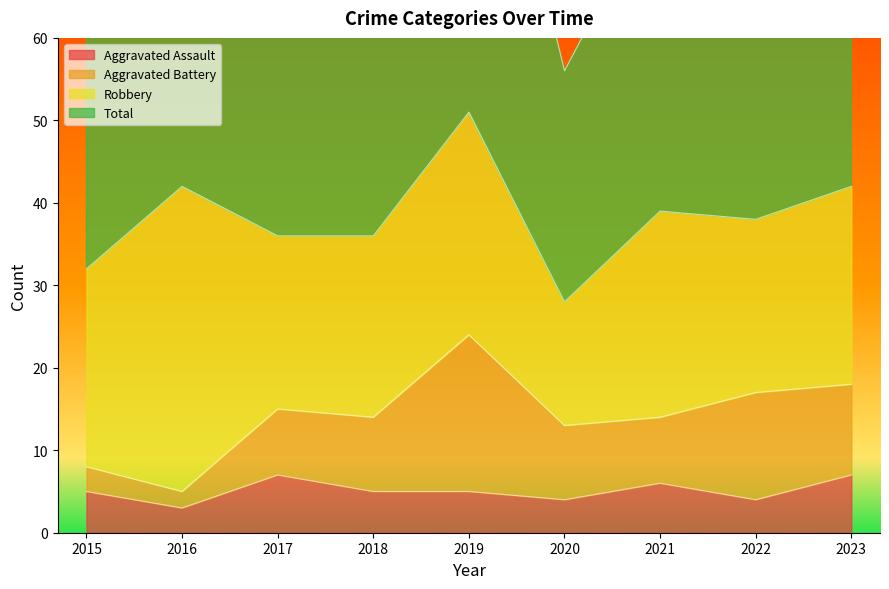

Read the Aggravated Assault value at 2016.

3